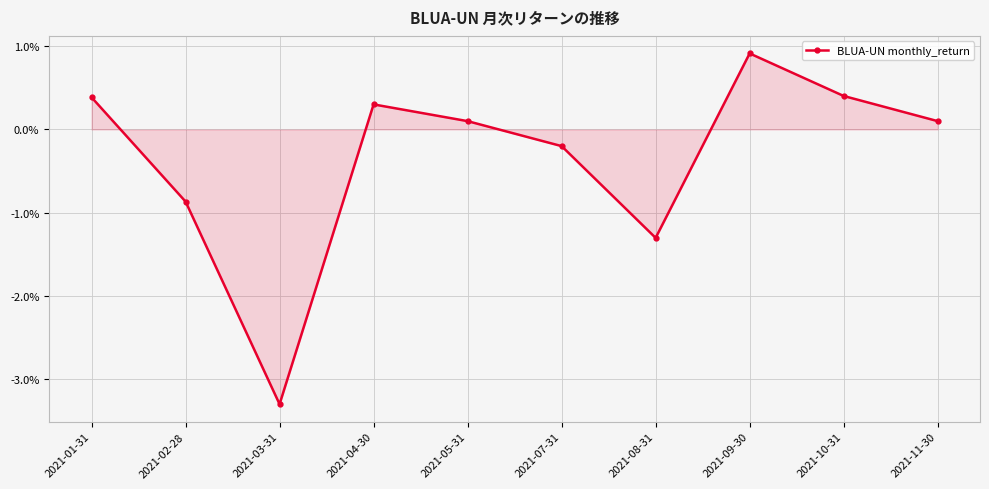

Between 2021-03-31 and 2021-04-30, which is larger?

2021-04-30